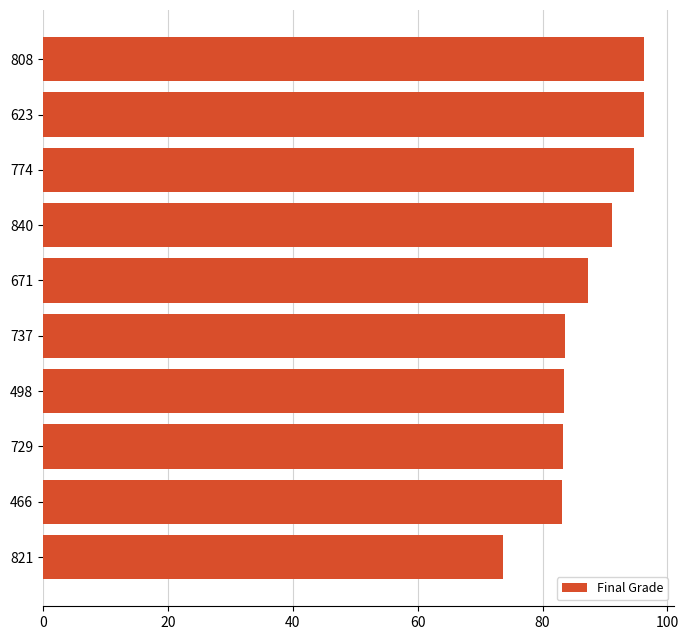

Which category has the lowest value across all series?

821